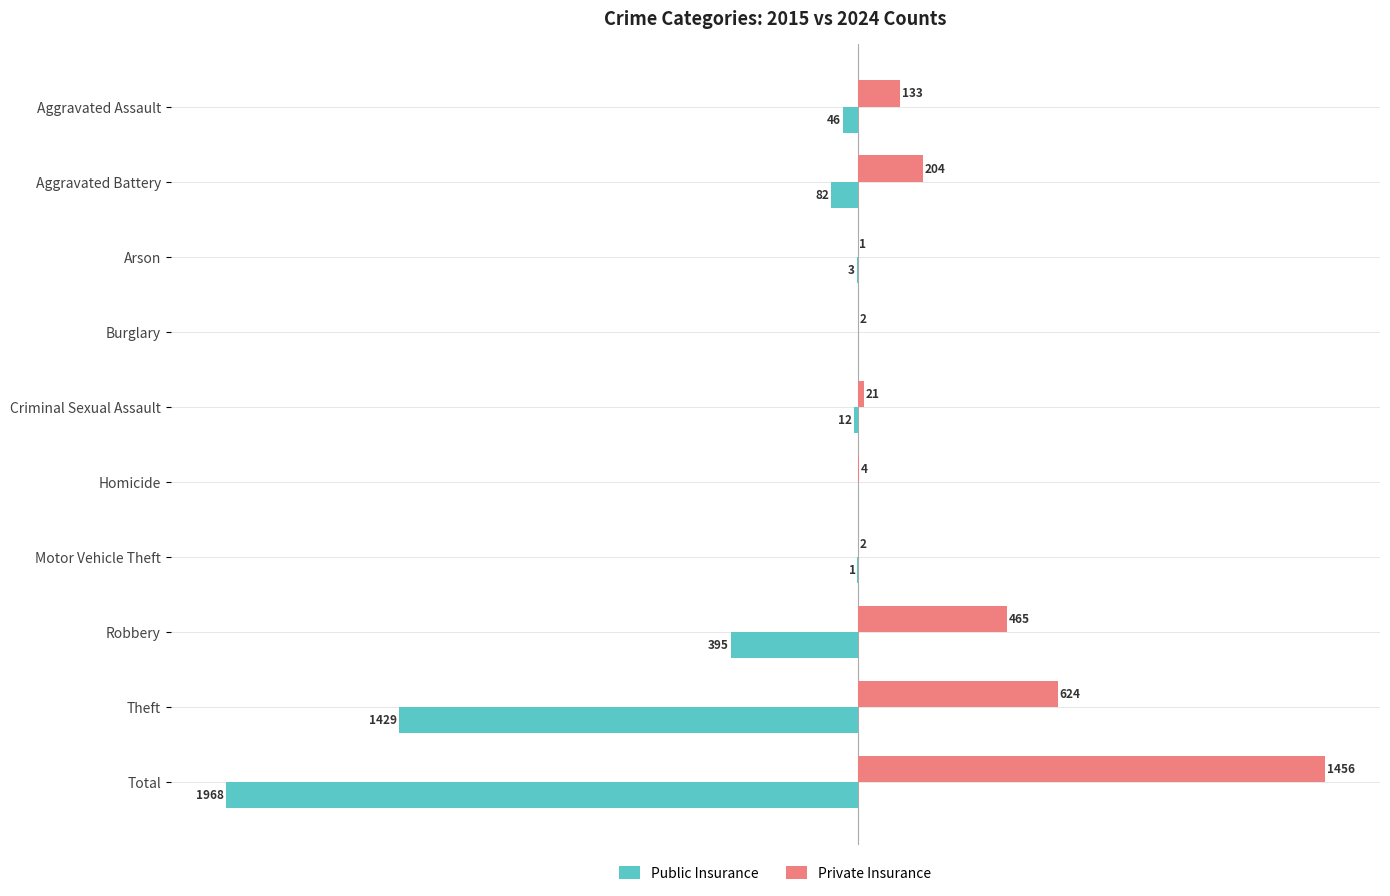

At which label is Private Insurance closest to 728?

Theft